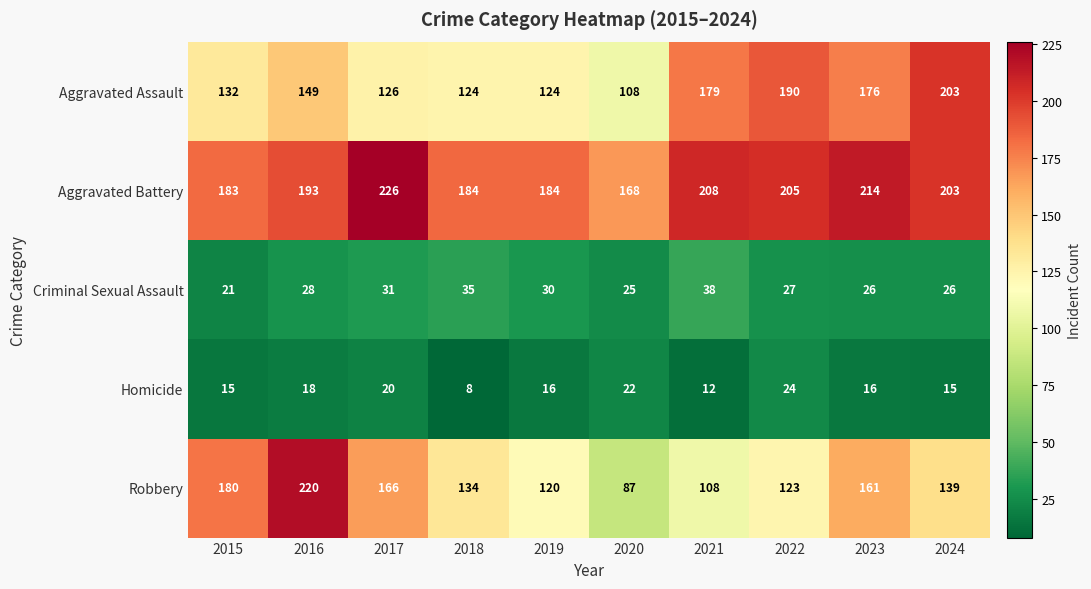

At which category is the sum across all series the highest?

2016